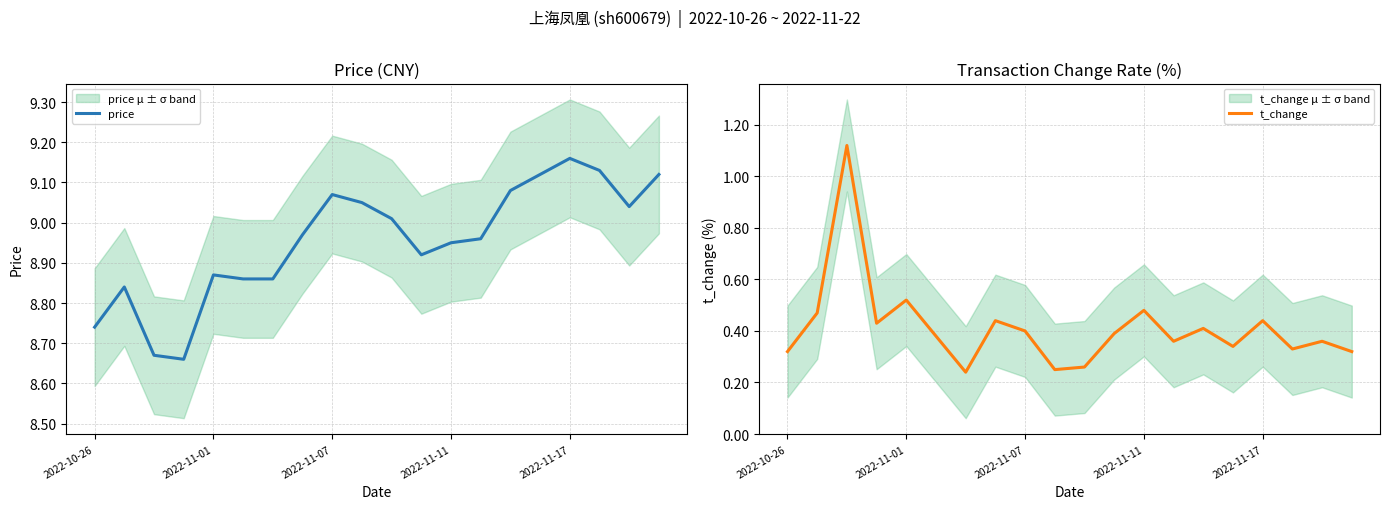

True or false: price has a value of 3.3 at 2022-11-17.

False